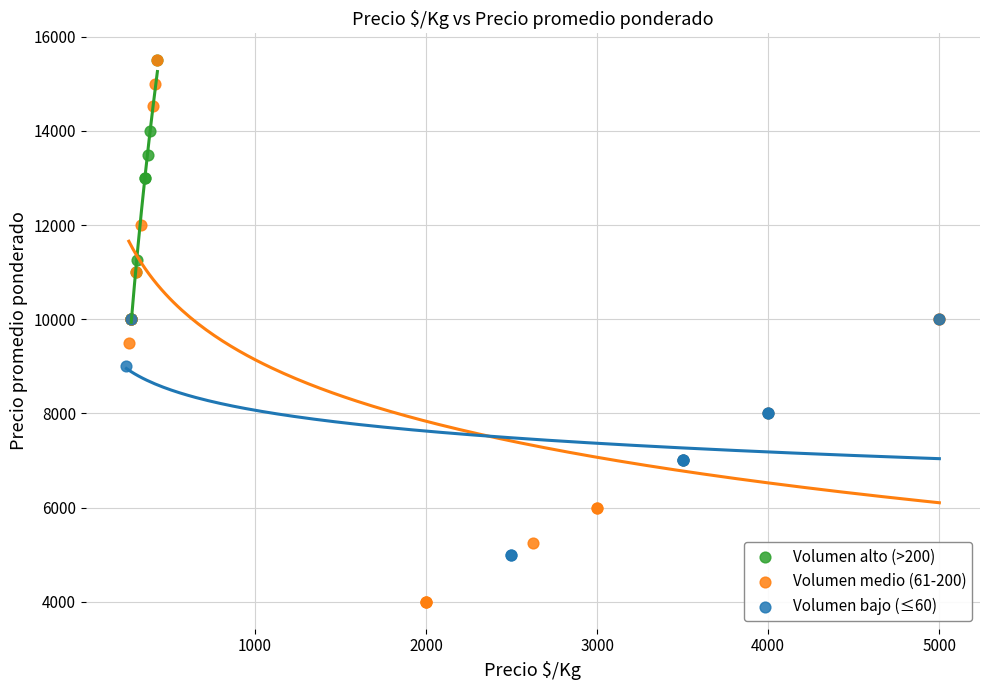

Which series reaches the minimum Y coordinate?

Volumen medio (61-200)